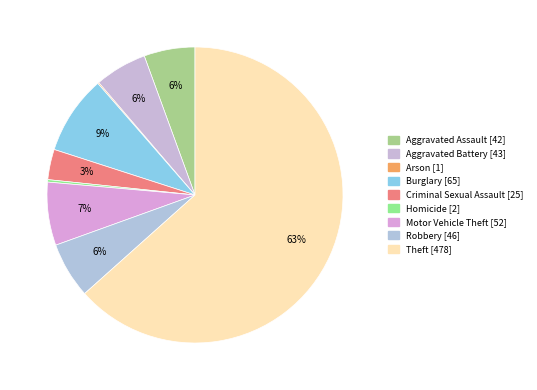

Which category has the biggest portion of the pie?

Theft